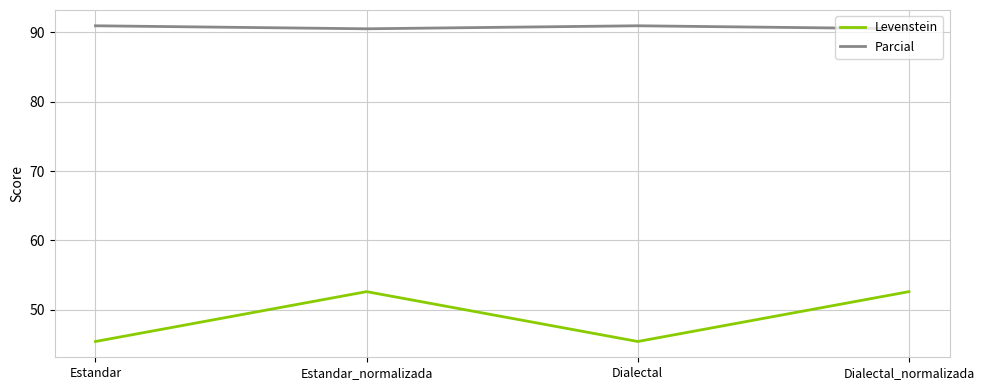

At which label does Levenstein first exceed 52?

Estandar_normalizada